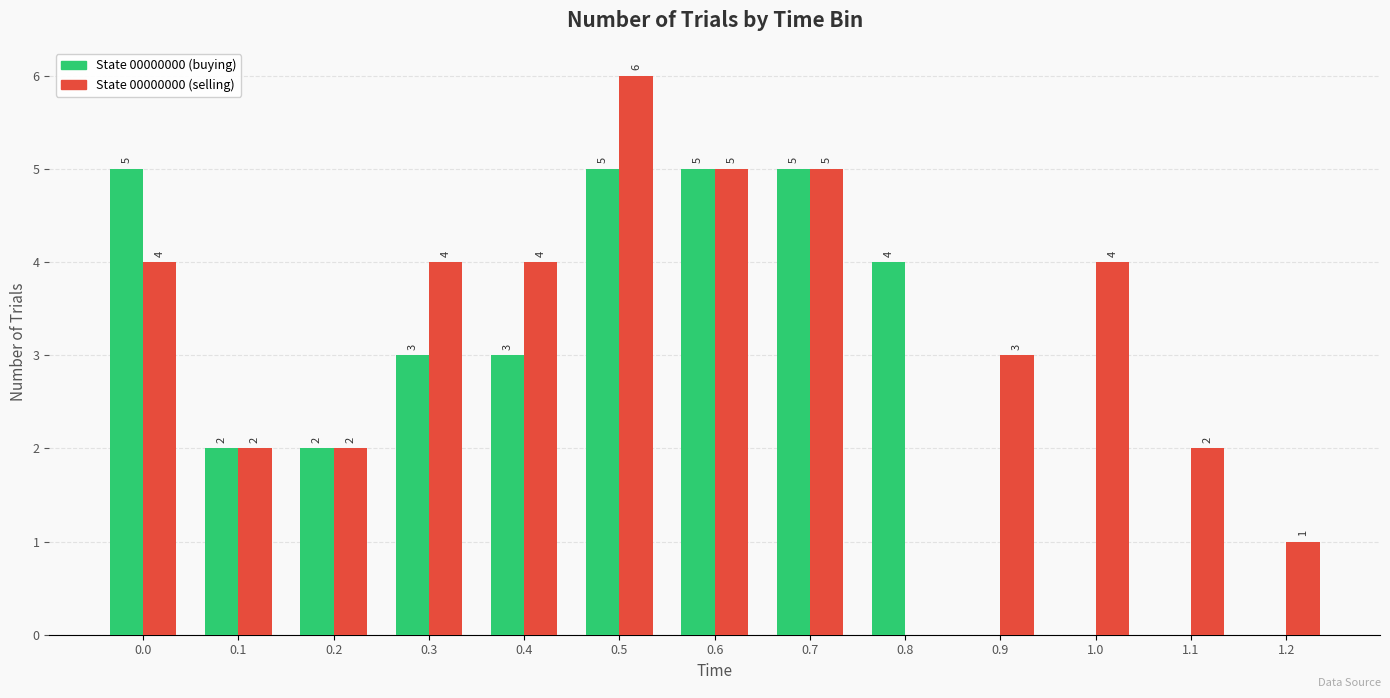

What are all the series names shown in the legend?

State 00000000 (buying), State 00000000 (selling)